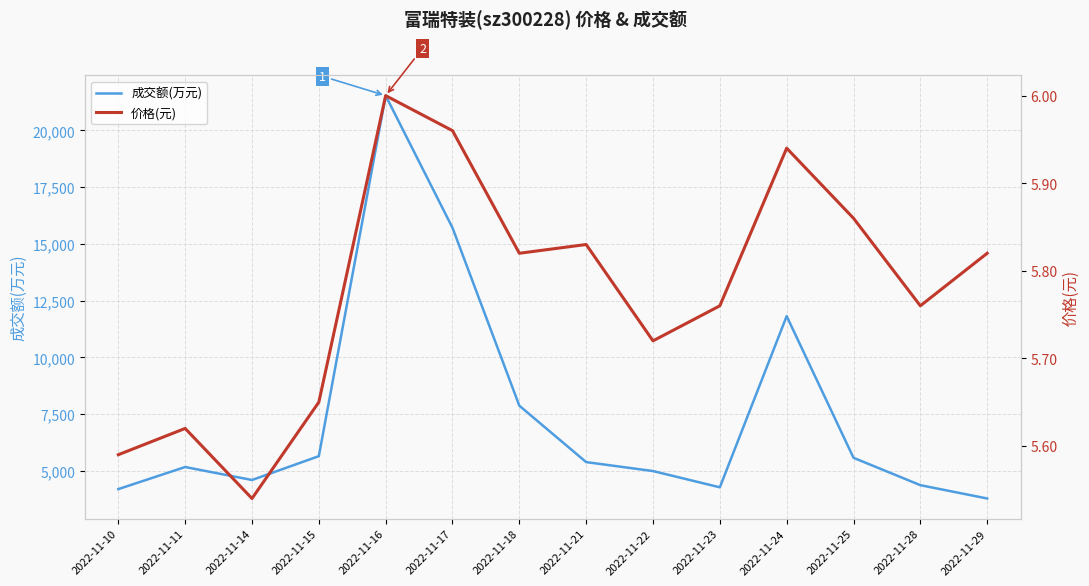

List the series in order of their peak value, lowest first.

价格(元), 成交额(万元)